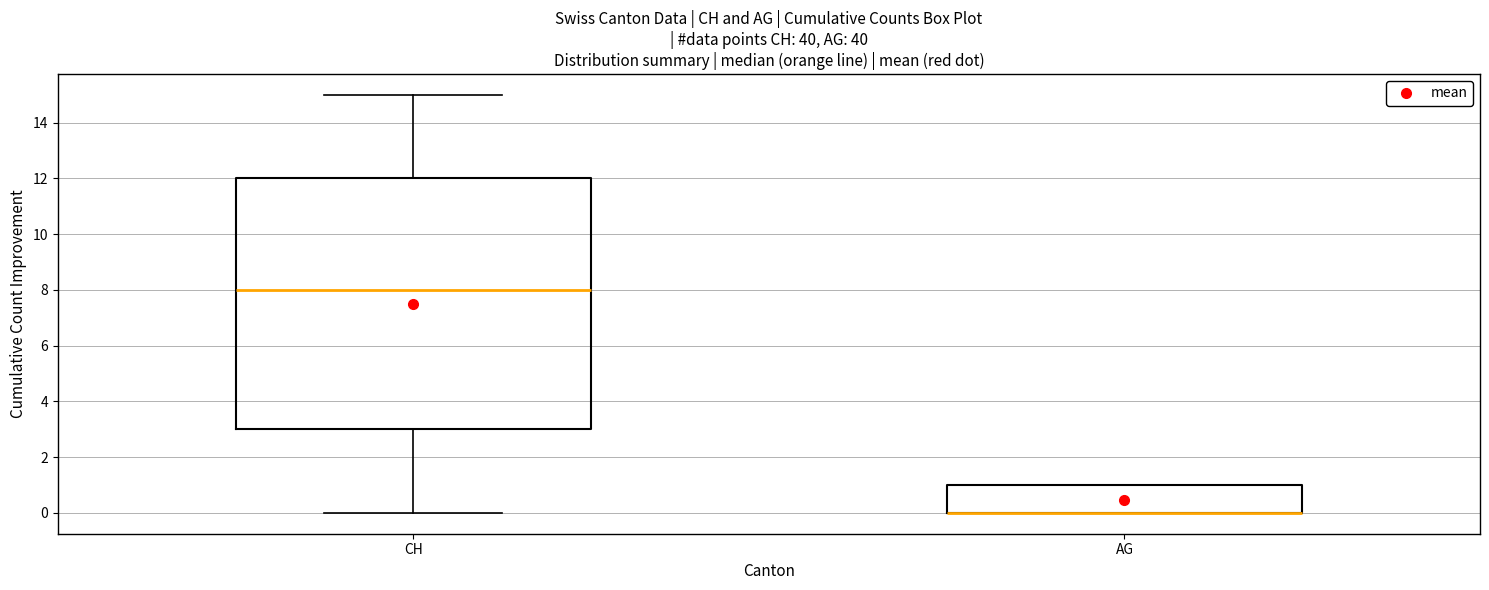

Where is the upper edge of the box for CH on the y-axis? The values are not printed on the chart, so give them approximately, as read against the axis.

12